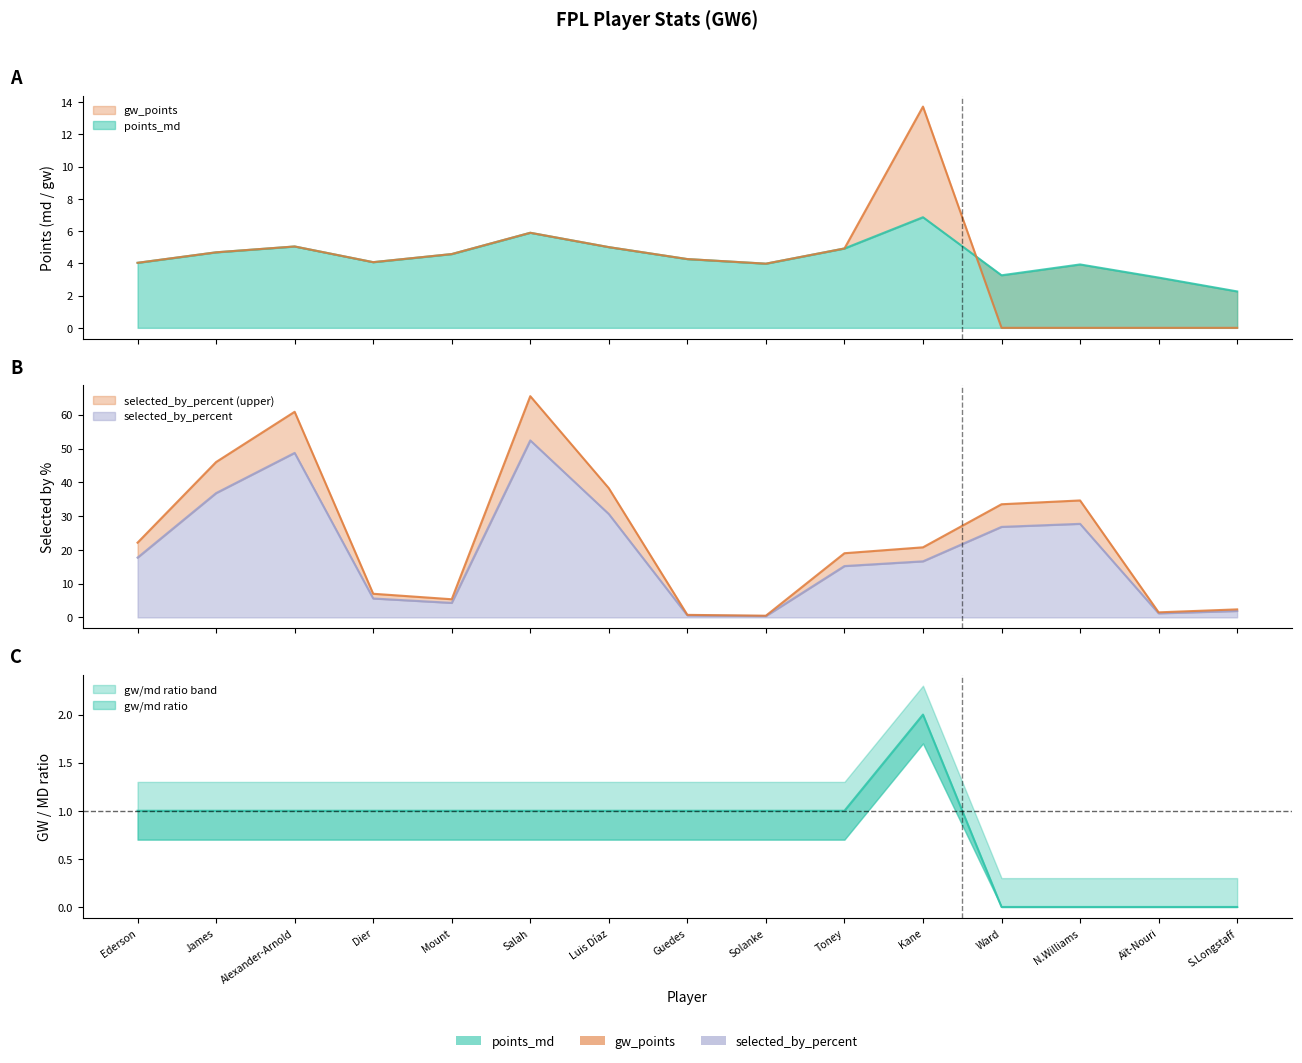

At which label is gw_points closest to 6?

Salah